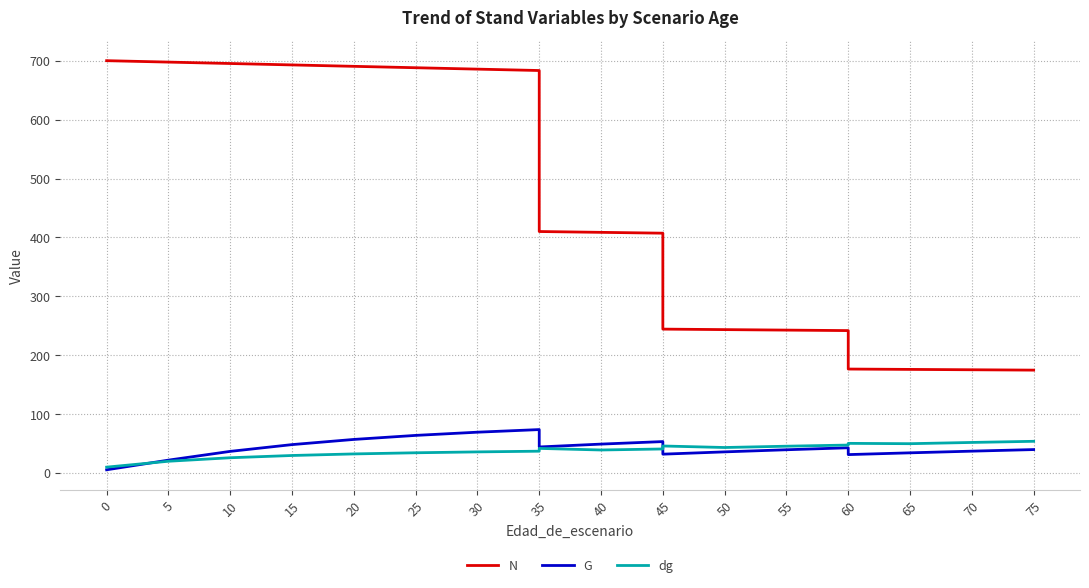

What is the spread (max minus min) of values at 35?

646.5